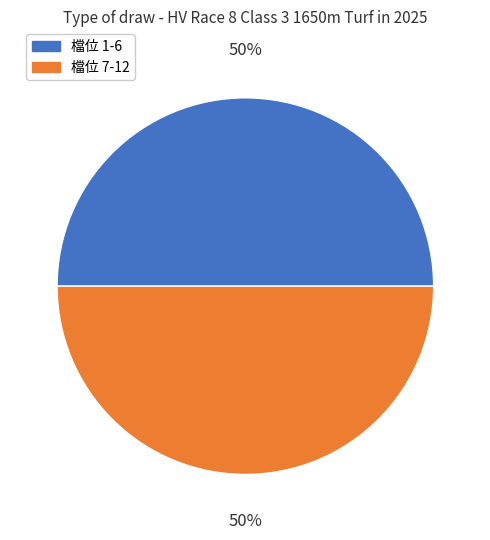

To the nearest percent, what is the average slice percentage?

50%